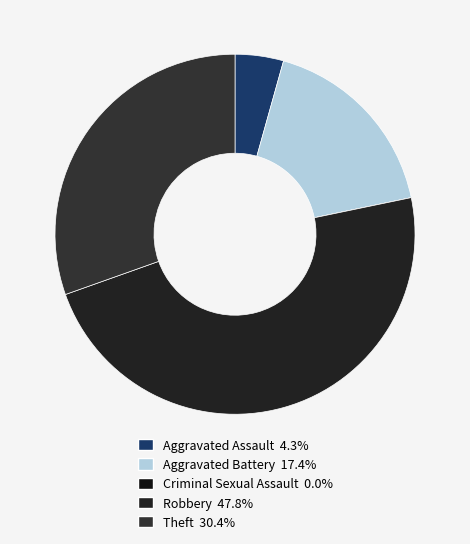

How many segments does this pie chart have?

5